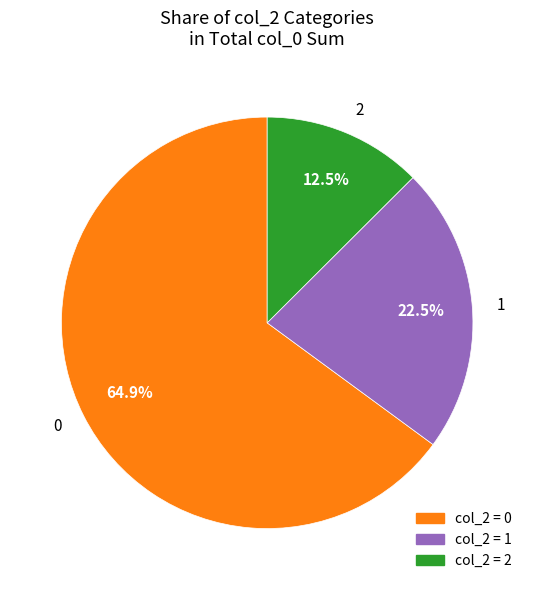

Which category accounts for the majority?

0